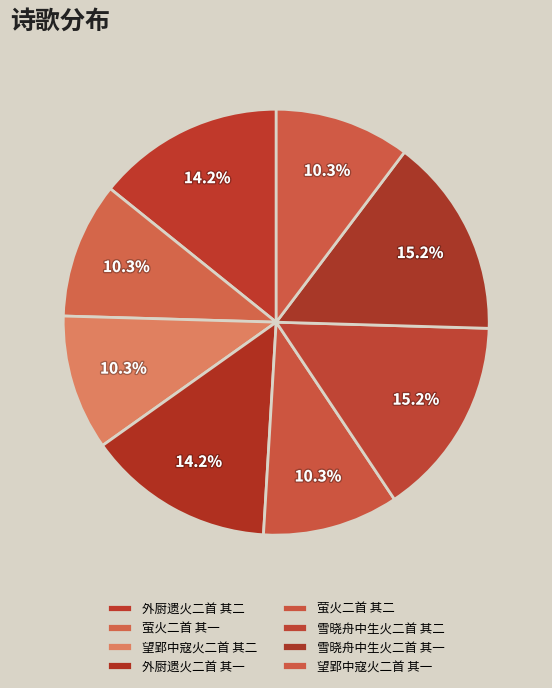

Which slice is the largest?

雪晓舟中生火二首 其一